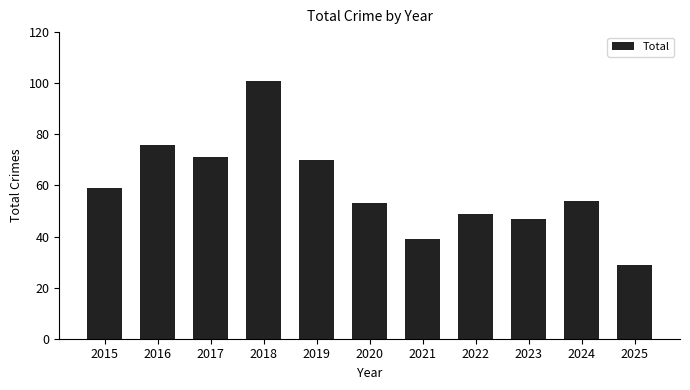

Where does the data first go above 54?

2015